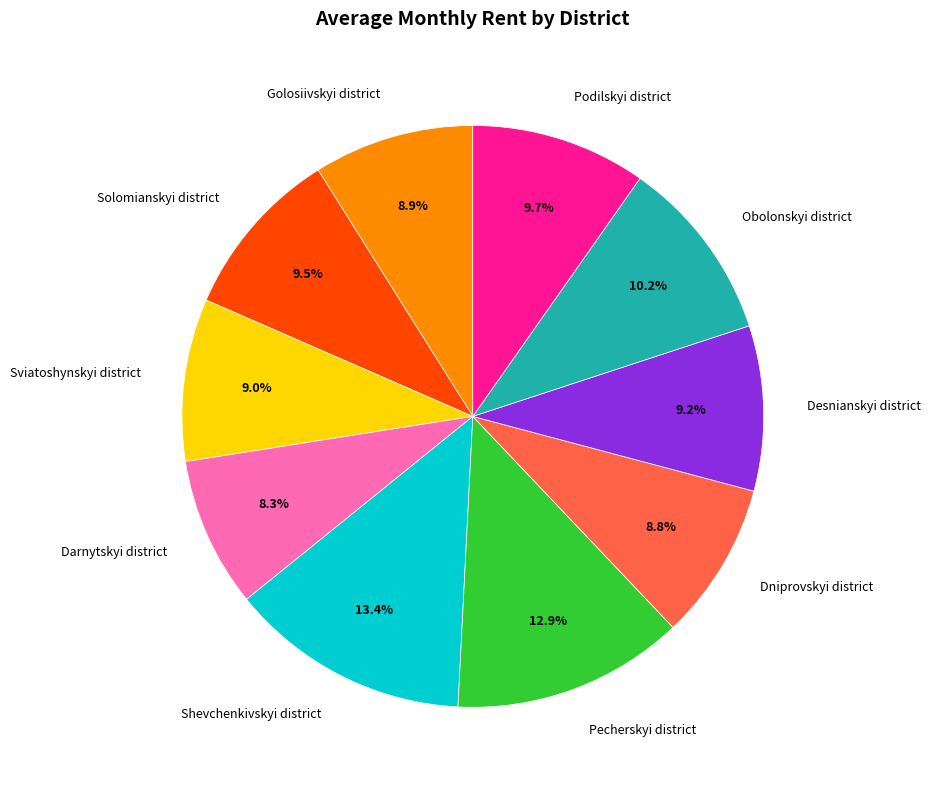

Between Podilskyi district and Dniprovskyi district, which is larger?

Podilskyi district